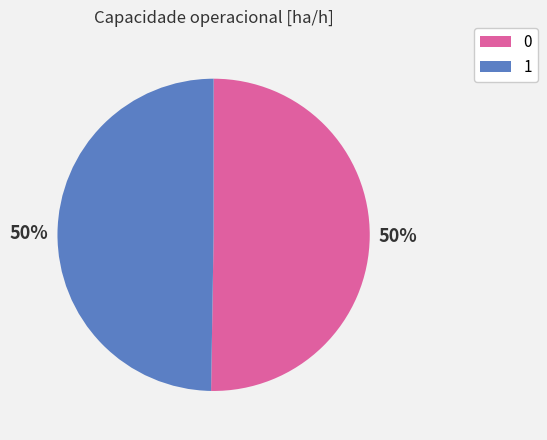

To the nearest percent, what is the average slice percentage?

50%